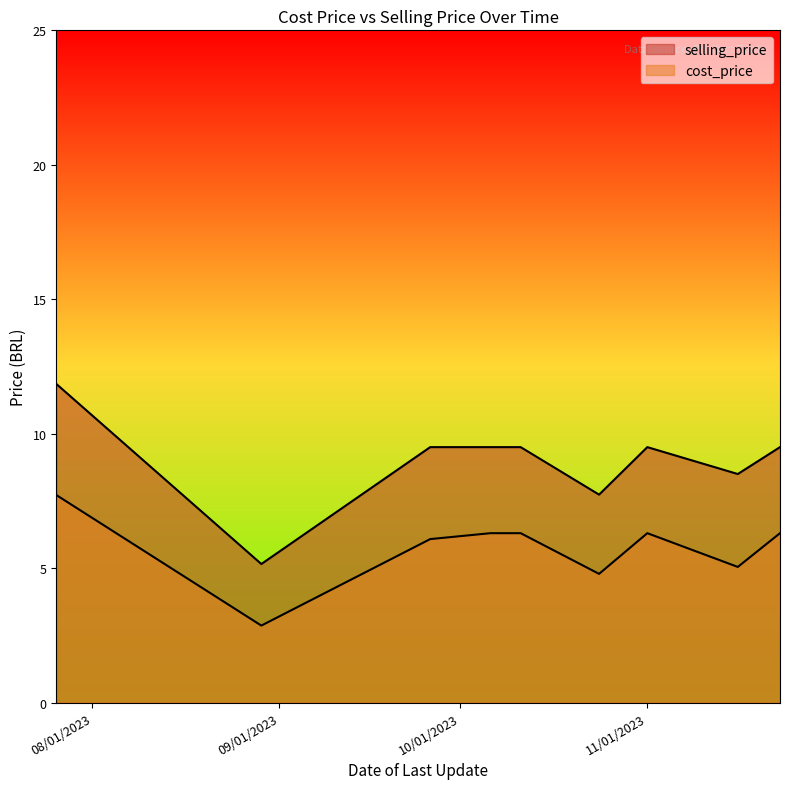

Rank the series by their maximum value, from highest to lowest.

selling_price, cost_price